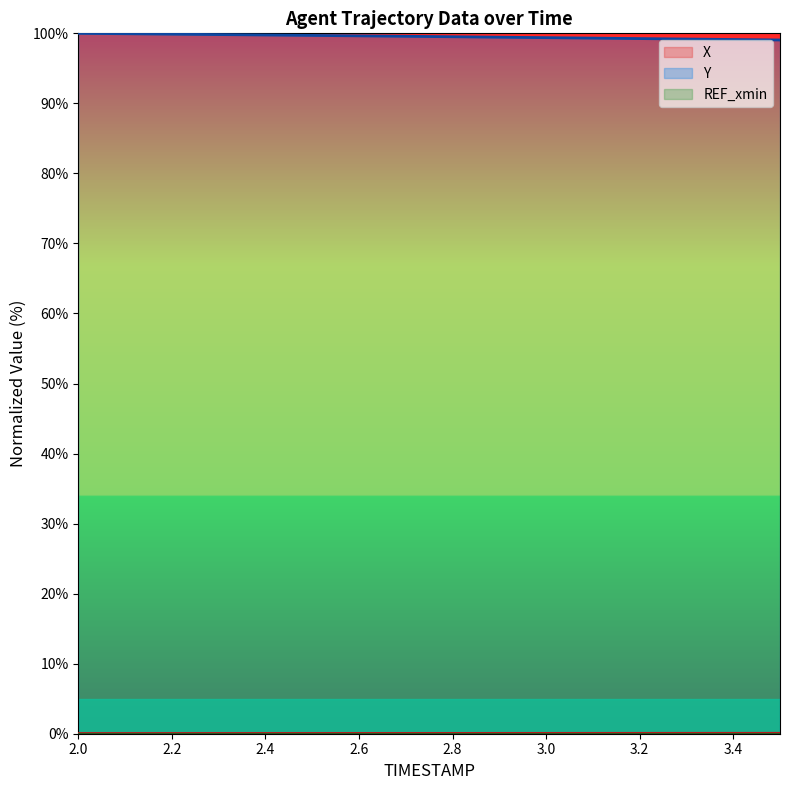

Does the chart display data point markers on the line(s)?

No